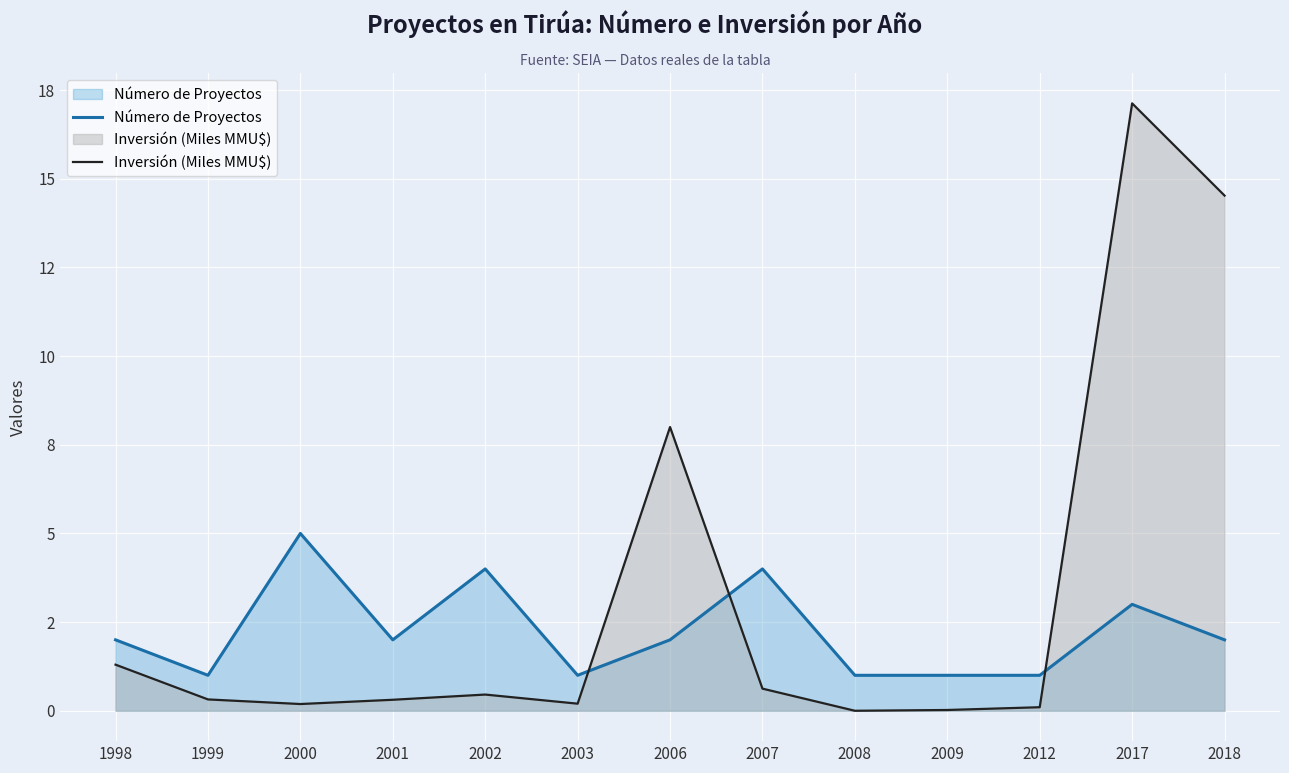

How many categories are shown in the chart?

13